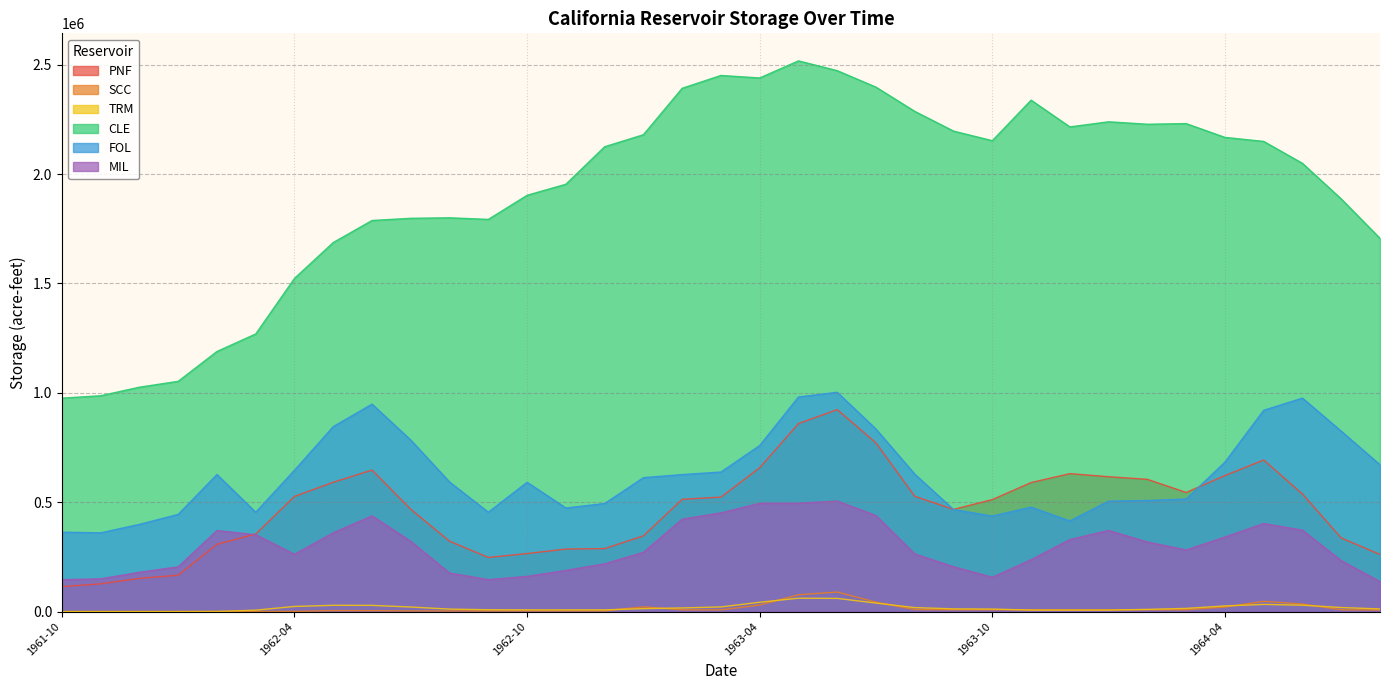

At which category is the sum across all series the highest?

1963-06